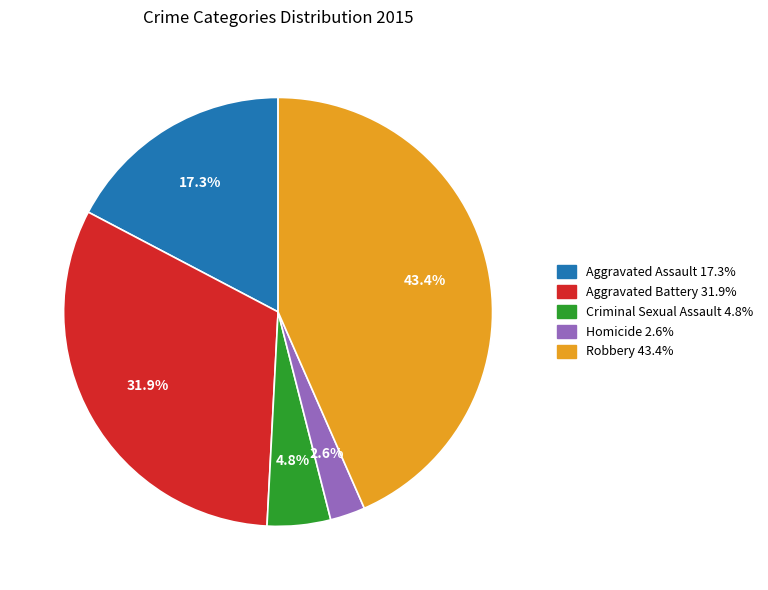

True or false: Robbery accounts for 43% of the total.

True